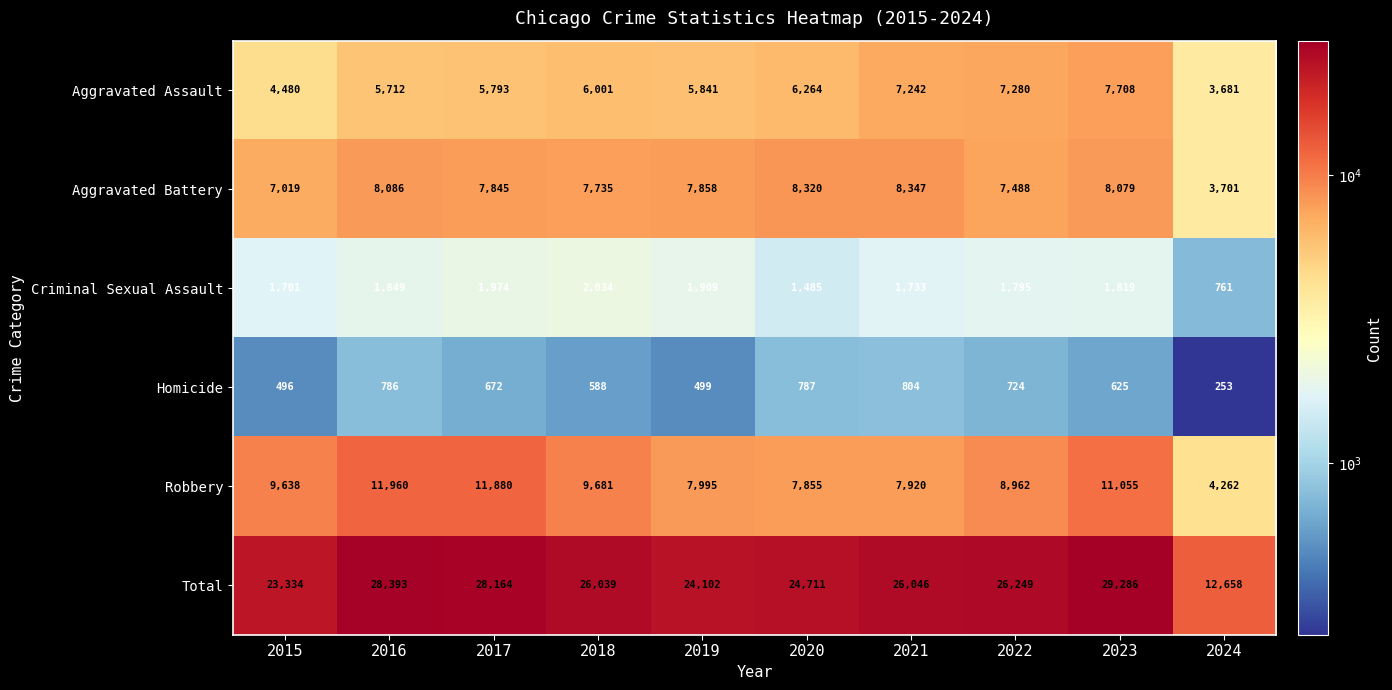

What is the sum of the Aggravated Assault values at 2024 and 2020?

9945